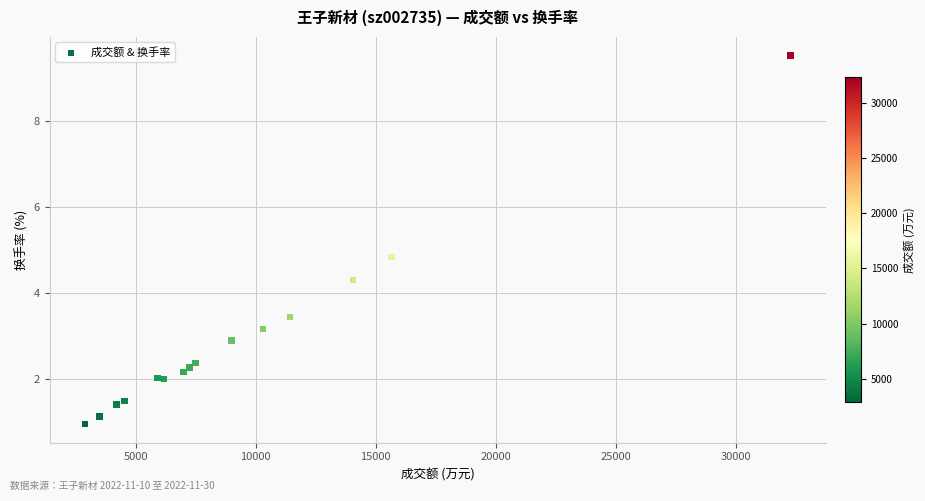

What Y value in the scatter plot is closest to 5?

4.8